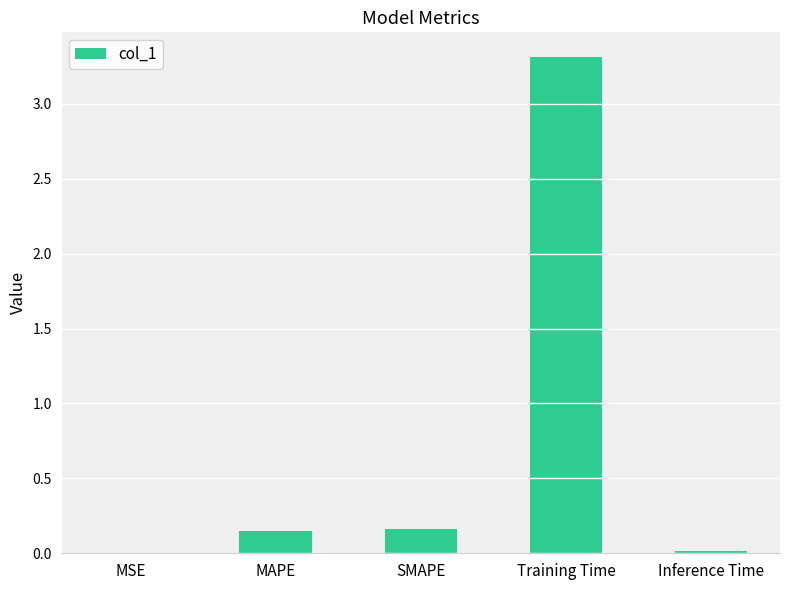

What is the maximum value shown in the chart?

3.3